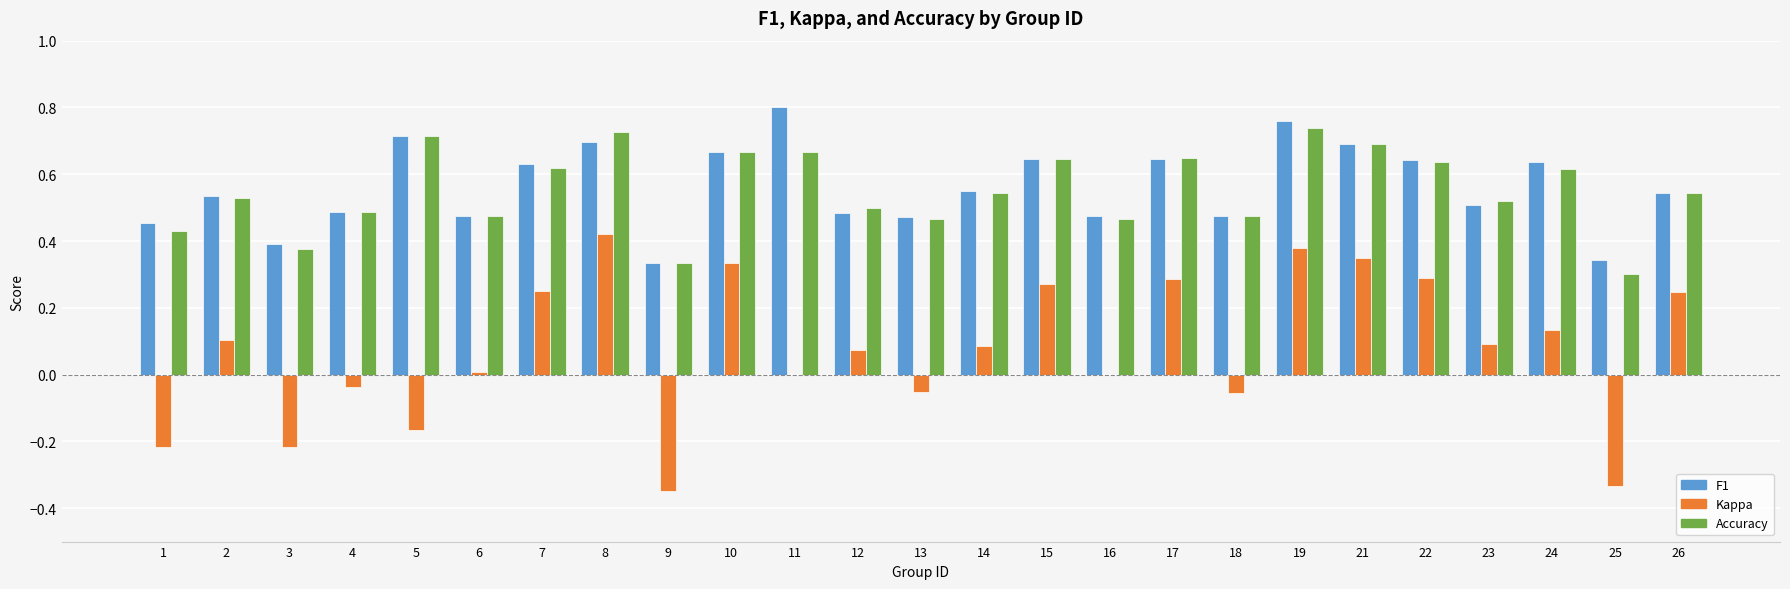

Count the number of data series in this chart.

3